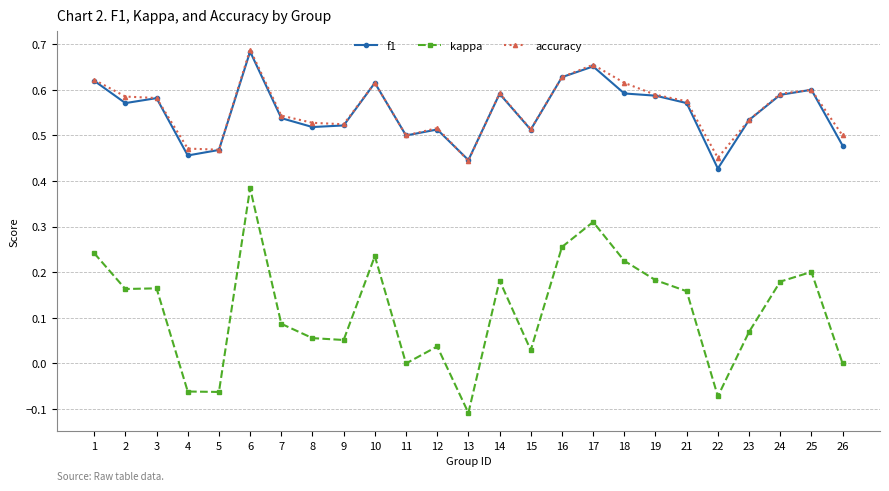

True or false: kappa and f1 intersect in this chart.

False